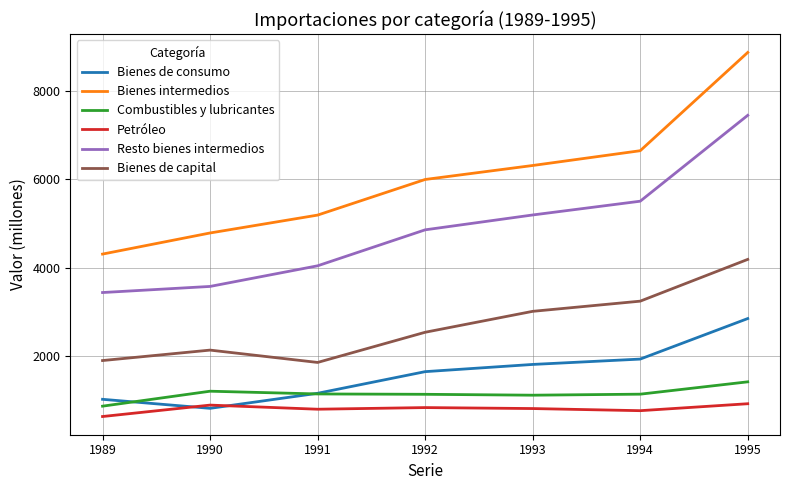

At which category is the sum across all series the highest?

1995